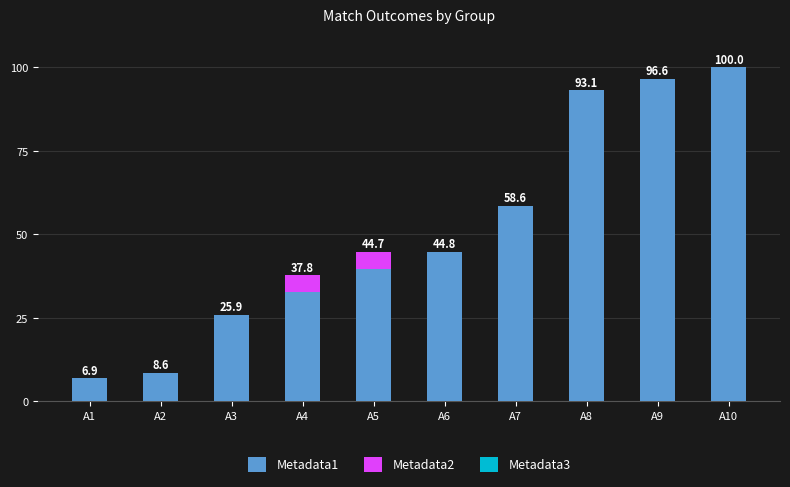

True or false: Metadata1 has a value of 96.6 at A9.

True